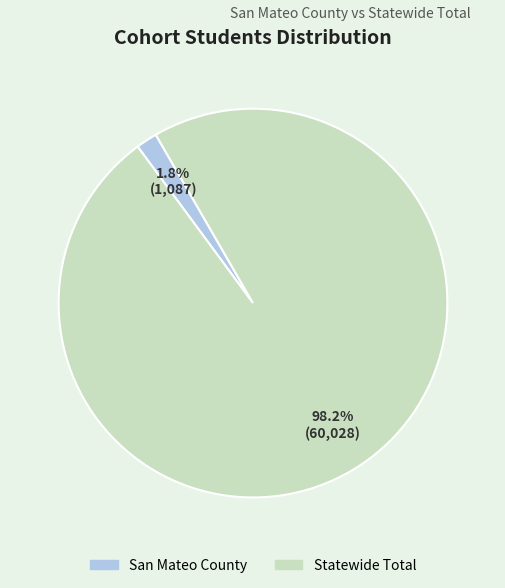

To the nearest percent, what is the difference between the largest and smallest slice percentages?

96%